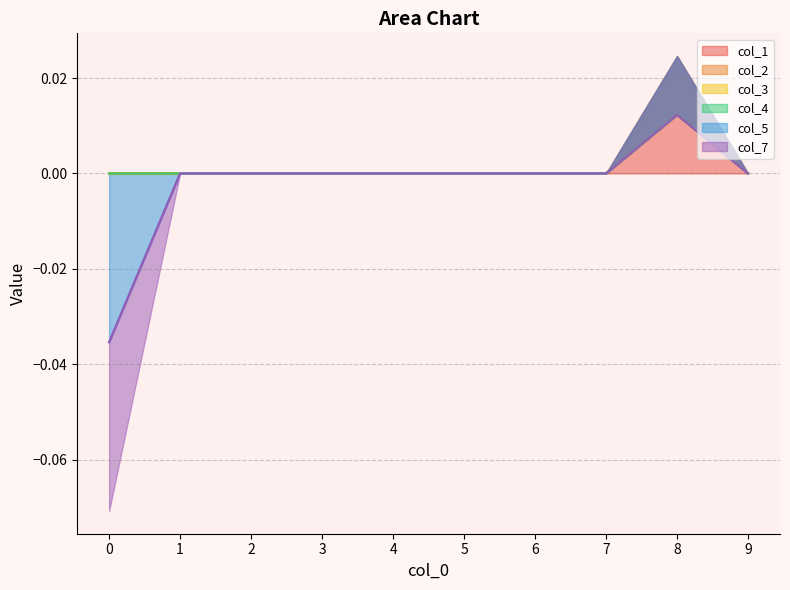

True or false: col_2 and col_1 cross at least once.

False